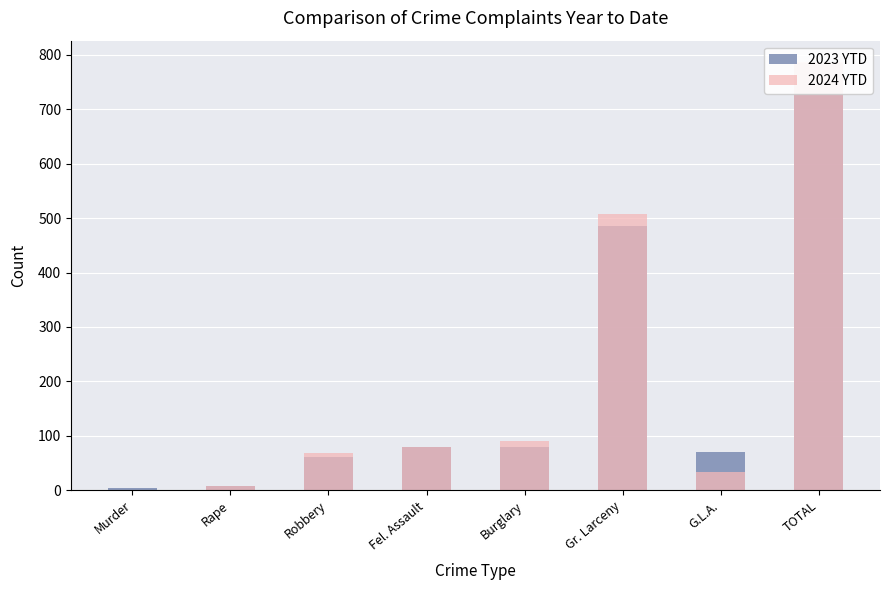

Which has a higher value, G.L.A. or Robbery?

G.L.A.